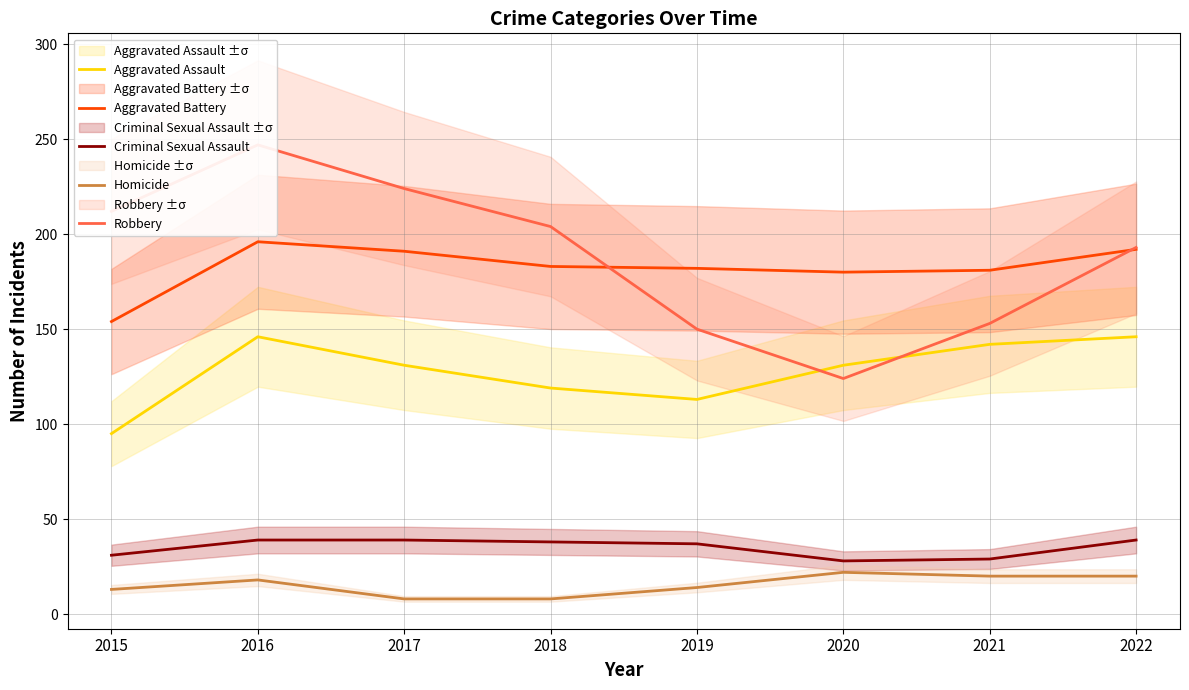

The value of Aggravated Battery at 2022 is 192. True or false?

True